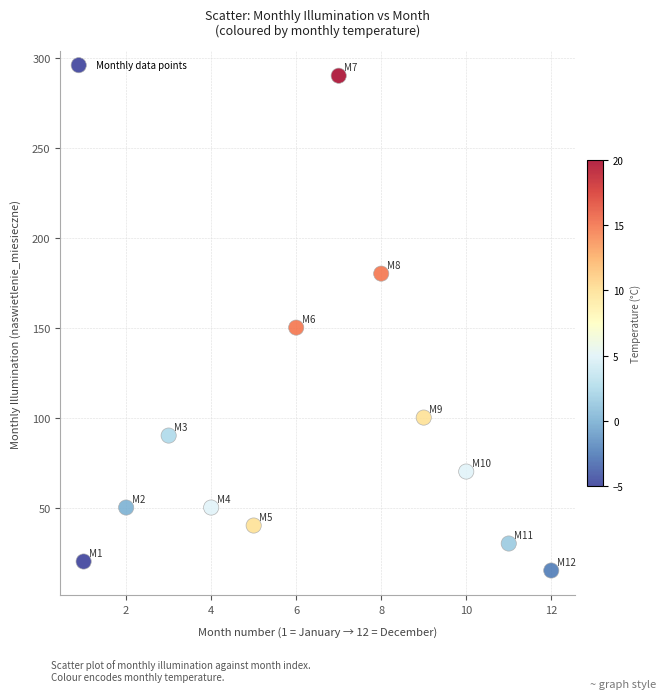

What is the average X value?

6